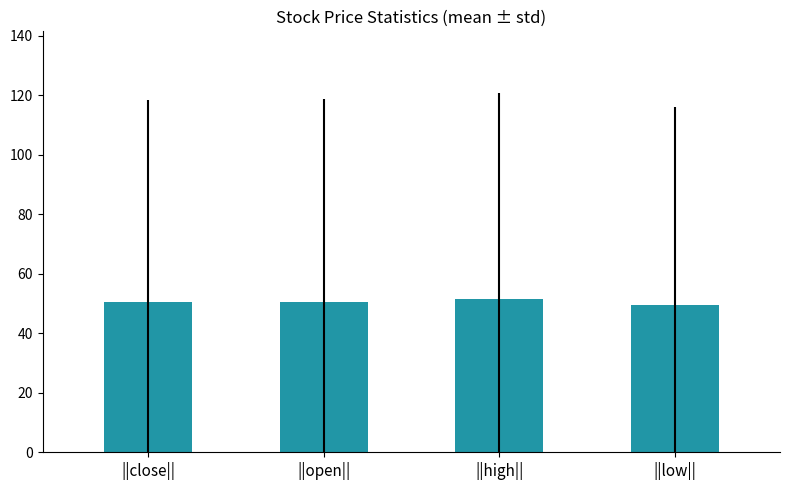

What position from the left is ||close||?

1